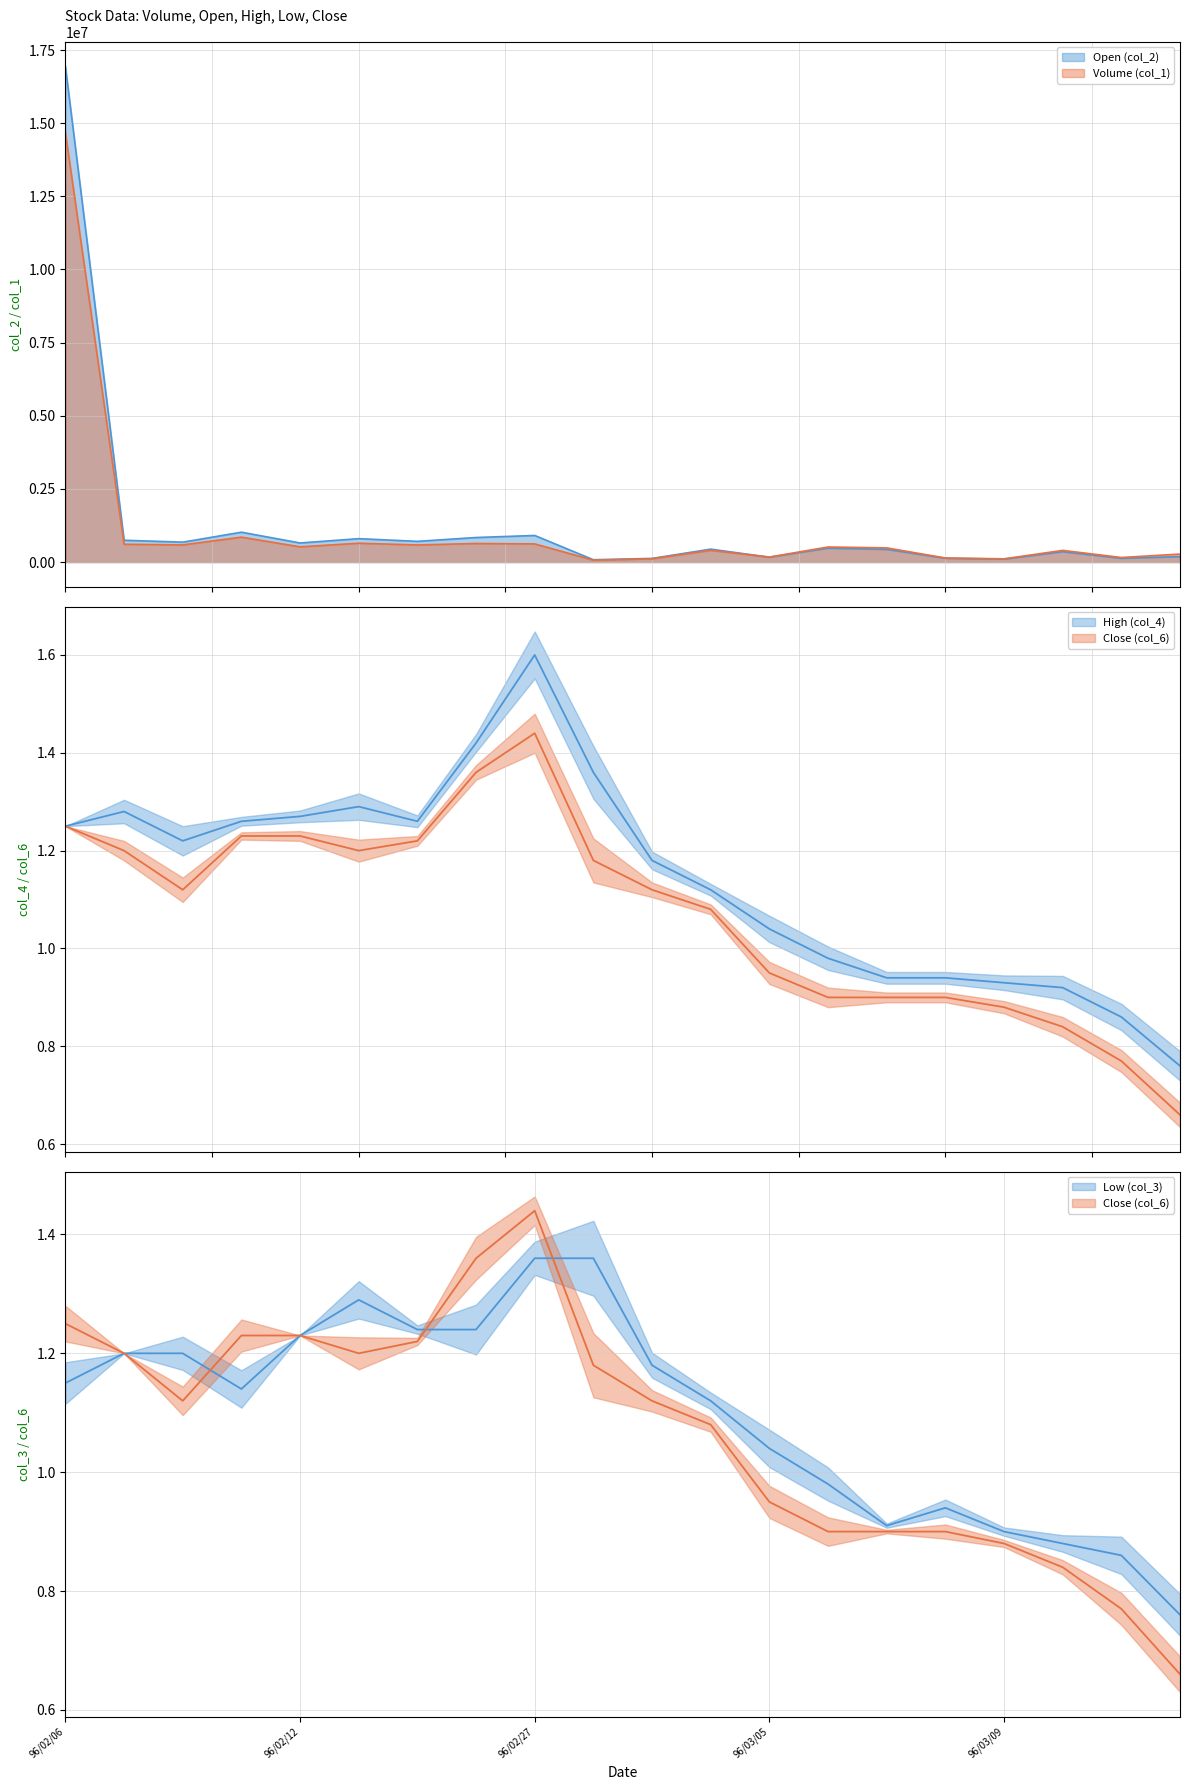

What is the sum of the Open (col_2) values at 96/02/08 and 96/03/03?

1122430.0